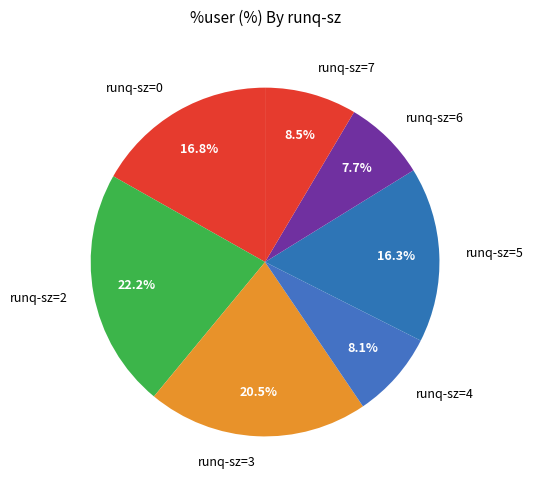

Is there a majority slice in this chart?

No